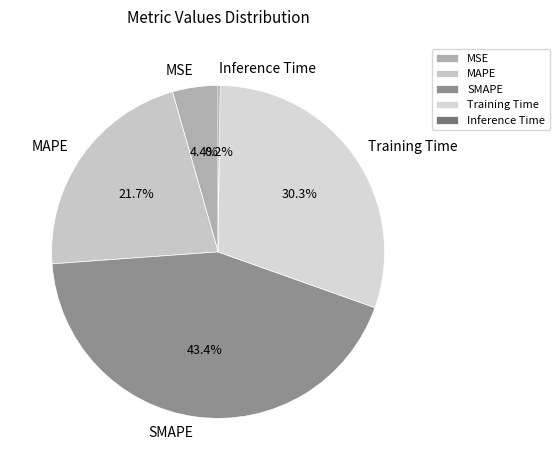

Is it true that MSE is 4% of the pie?

True